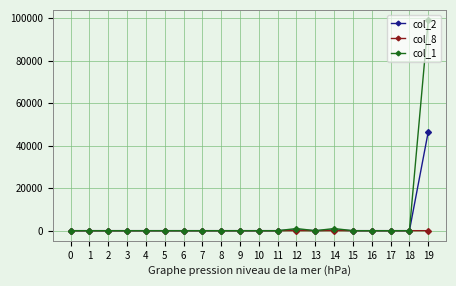

Is it true that col_1 equals -54373 at 16?

False